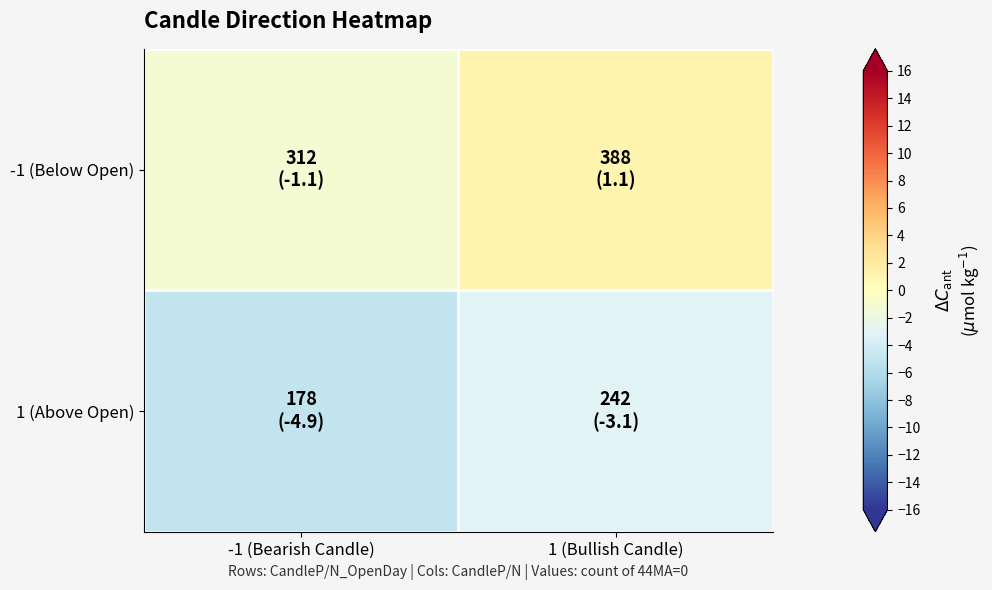

Which series changed the most between -1 (Bearish Candle) and 1 (Bullish Candle)?

-1 (Below Open)